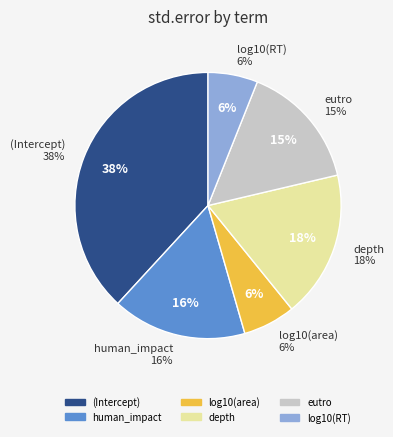

Count the number of slices in the pie.

6